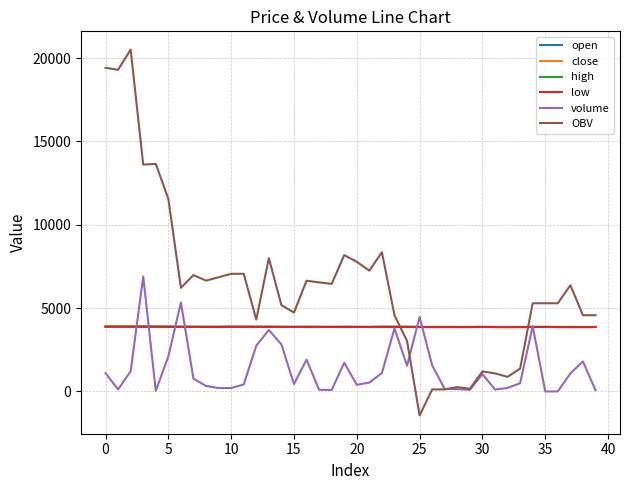

Count the number of data series in this chart.

6